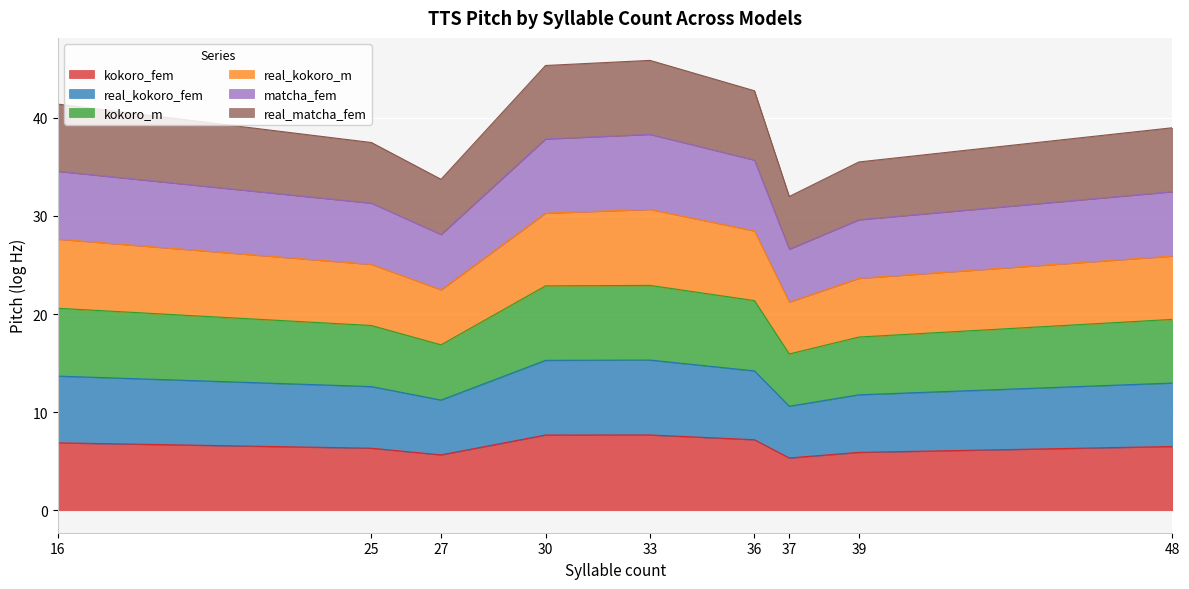

List the labels in order of real_kokoro_m value, smallest first.

37, 27, 39, 25, 48, 16, 36, 30, 33